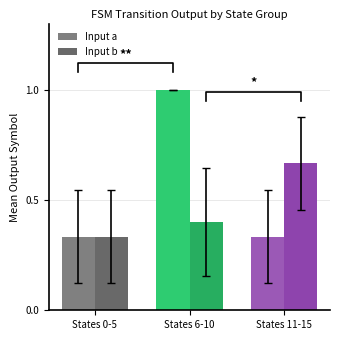

How many distinct data groups are displayed?

2